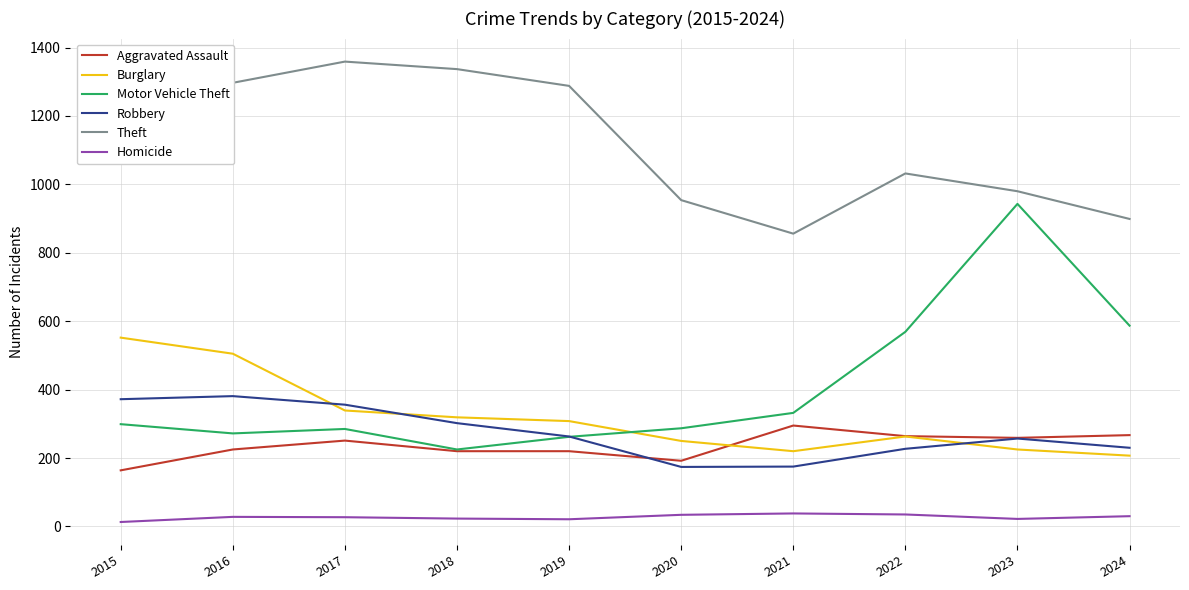

List the series in order of their peak value, highest first.

Theft, Motor Vehicle Theft, Burglary, Robbery, Aggravated Assault, Homicide